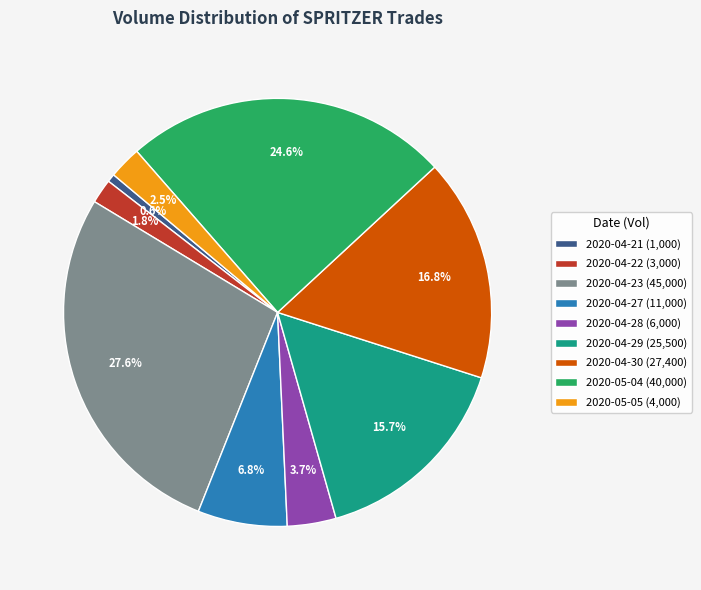

Does any single category account for the majority?

No